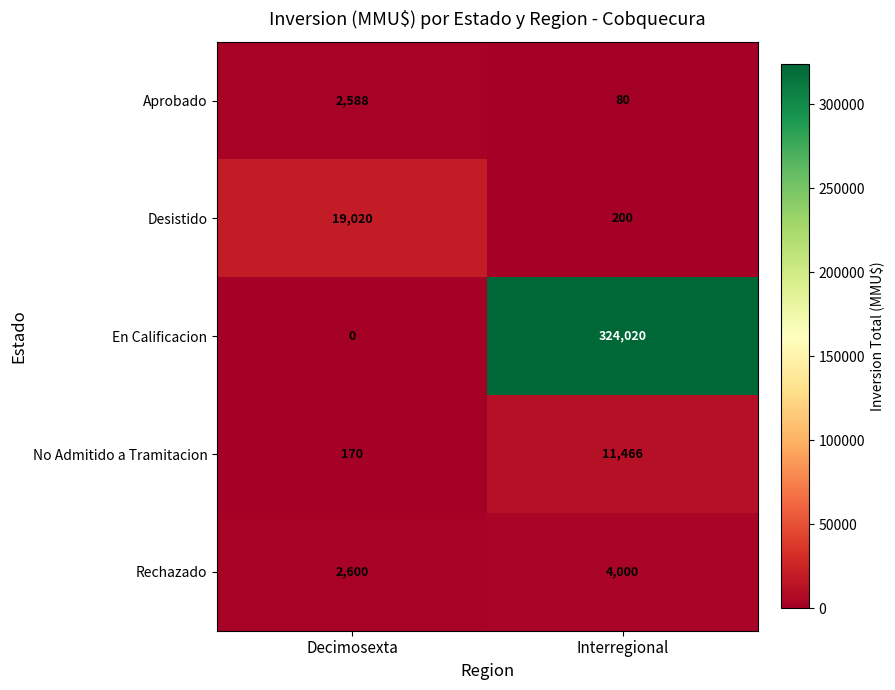

Which series has the widest spread of values?

En Calificacion